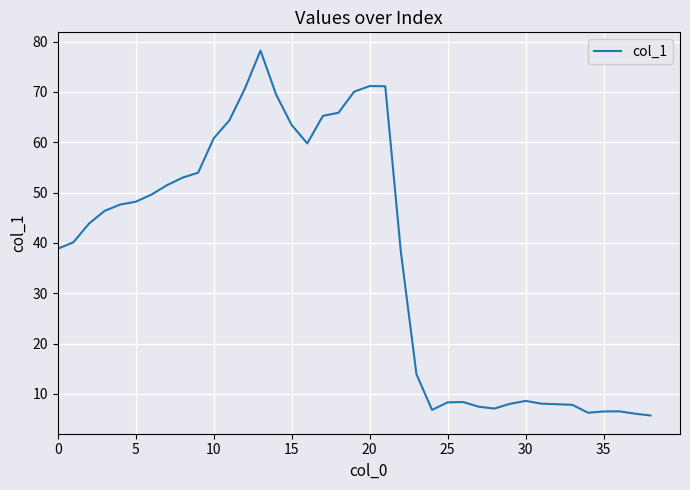

Is this an area chart (filled region under the line)?

No